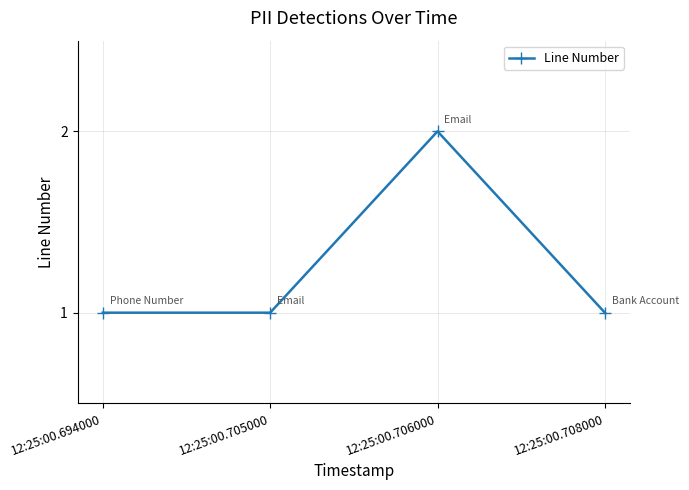

What is the value of the 2nd point from the left?

1